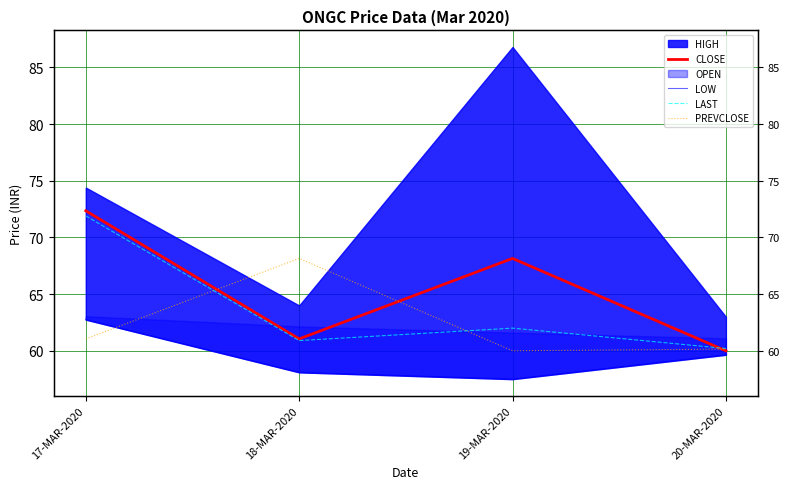

Does the chart display data point markers on the line(s)?

No